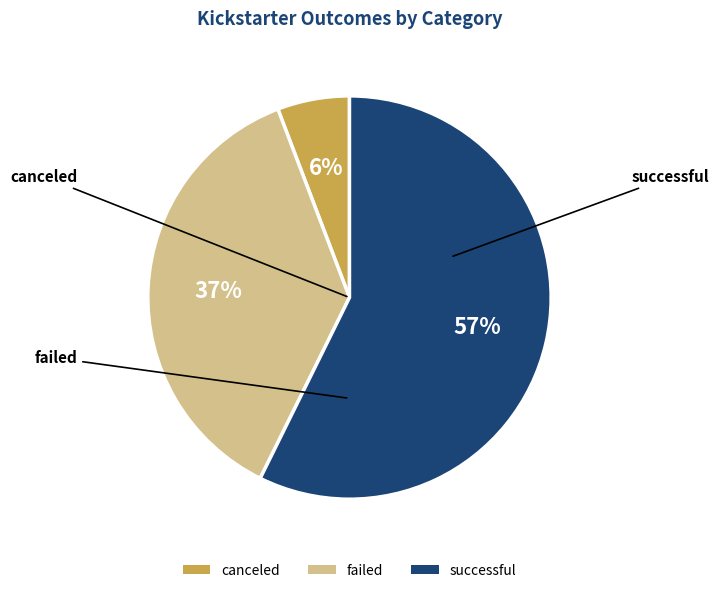

Is the sum of failed and canceled greater than half?

No